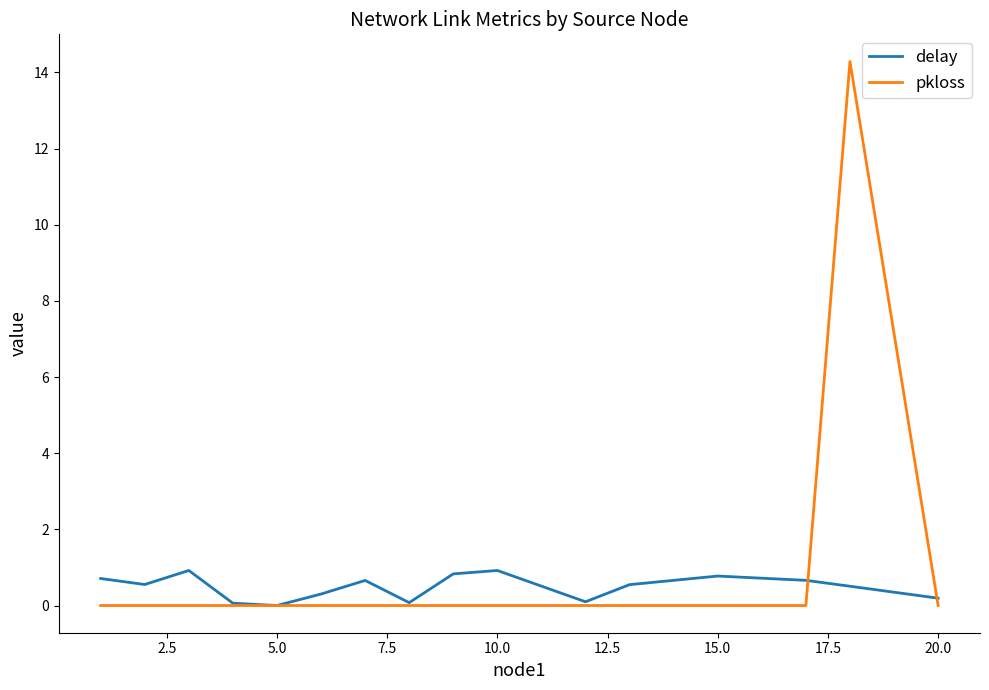

Which series has the largest range (max minus min)?

pkloss